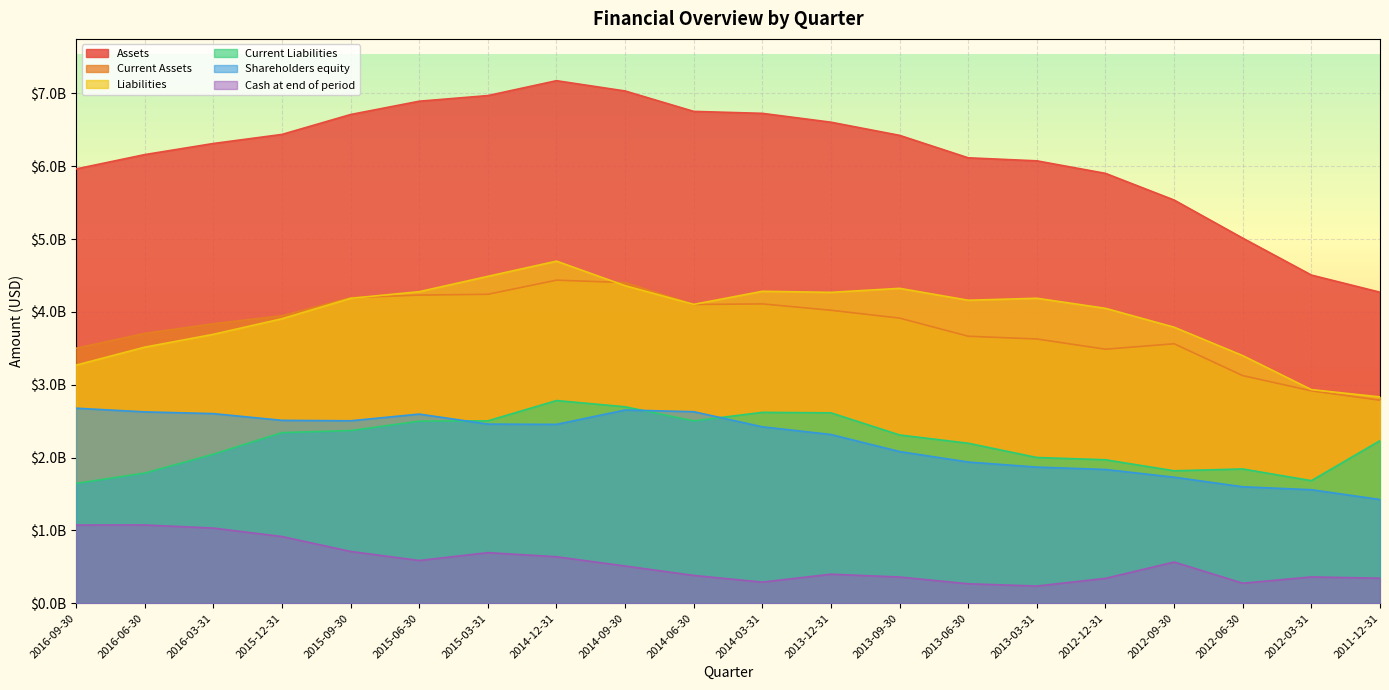

True or false: Current Liabilities and Shareholders equity cross at least once.

True